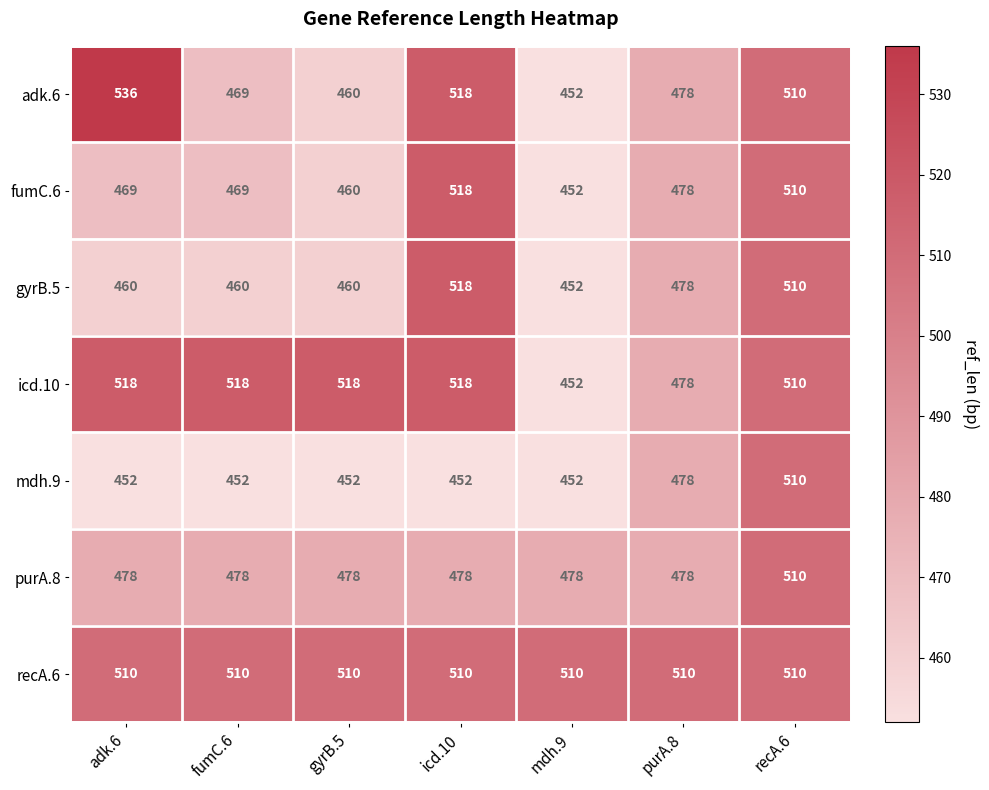

At which category is the sum across all series the highest?

recA.6